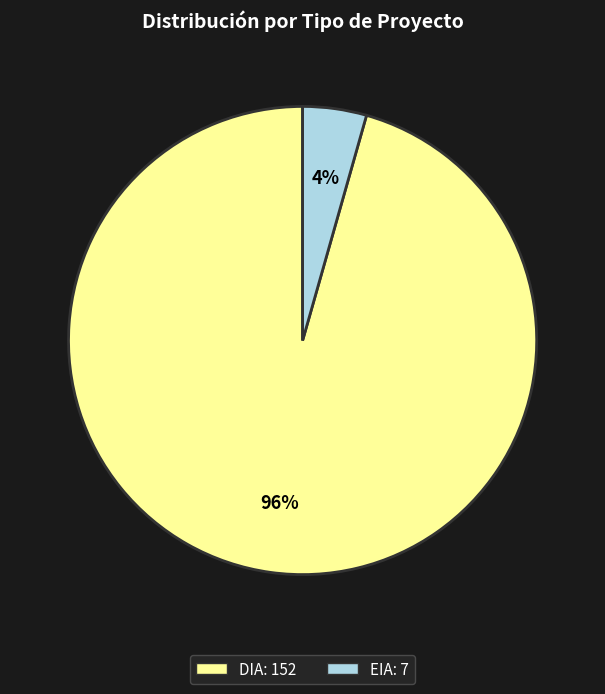

Which category has the biggest portion of the pie?

DIA